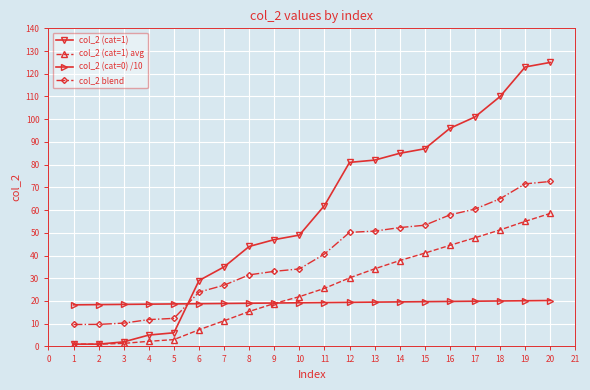

True or false: col_2 blend has a value of 71.5 at 19.

True